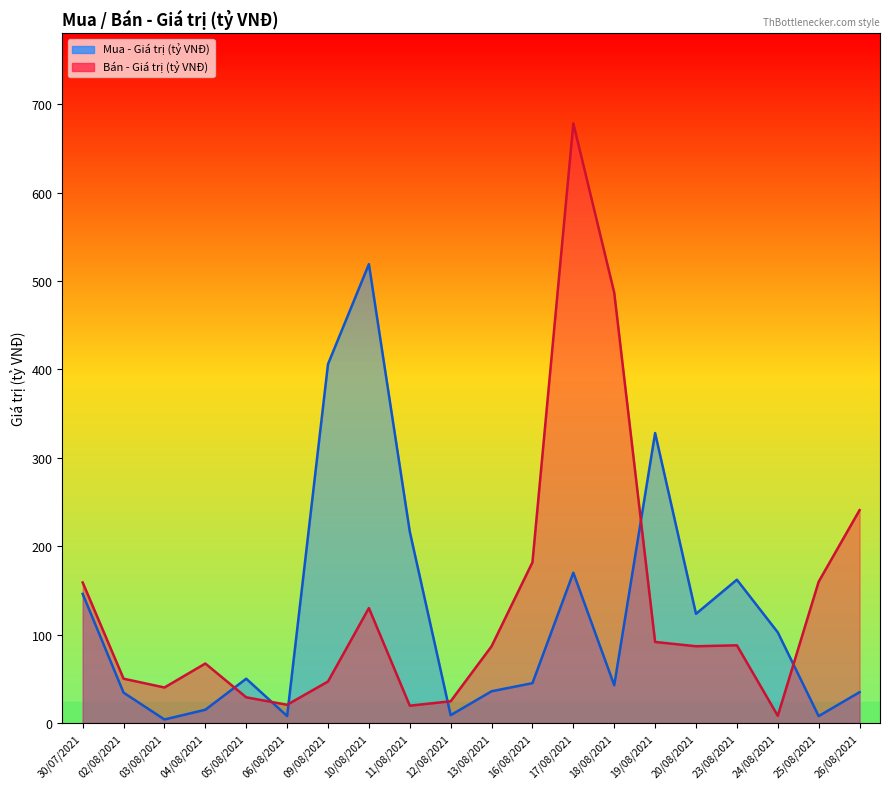

Rank the categories by Mua - Giá trị (tỷ VNĐ) value from lowest to highest.

03/08/2021, 25/08/2021, 06/08/2021, 12/08/2021, 04/08/2021, 02/08/2021, 26/08/2021, 13/08/2021, 18/08/2021, 16/08/2021, 05/08/2021, 24/08/2021, 20/08/2021, 30/07/2021, 23/08/2021, 17/08/2021, 11/08/2021, 19/08/2021, 09/08/2021, 10/08/2021